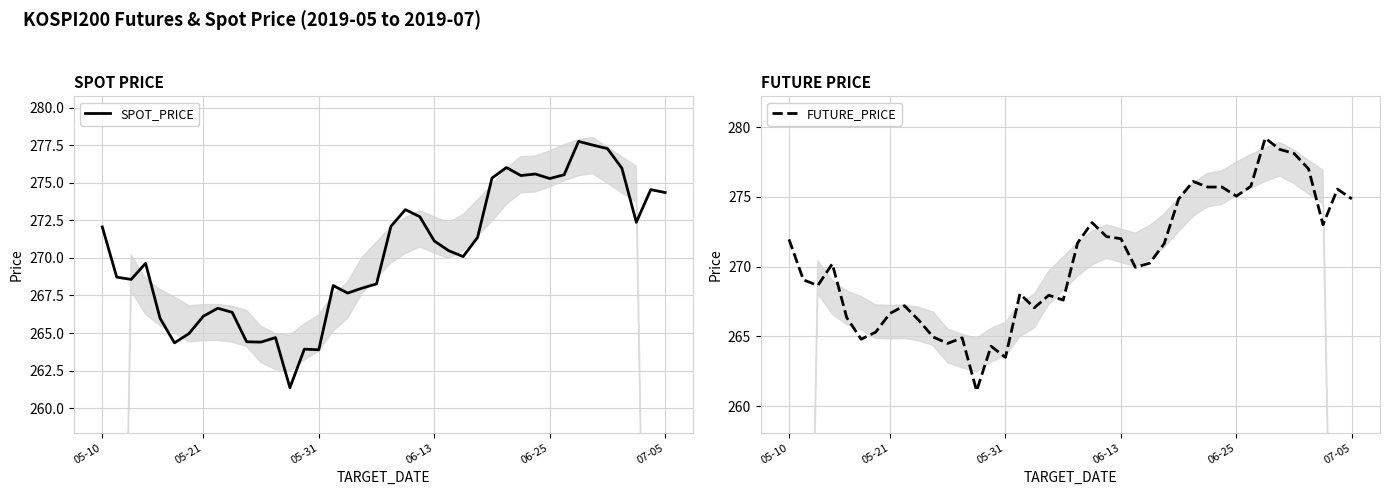

Is it true that SPOT_PRICE equals 367.2 at 06-25?

False